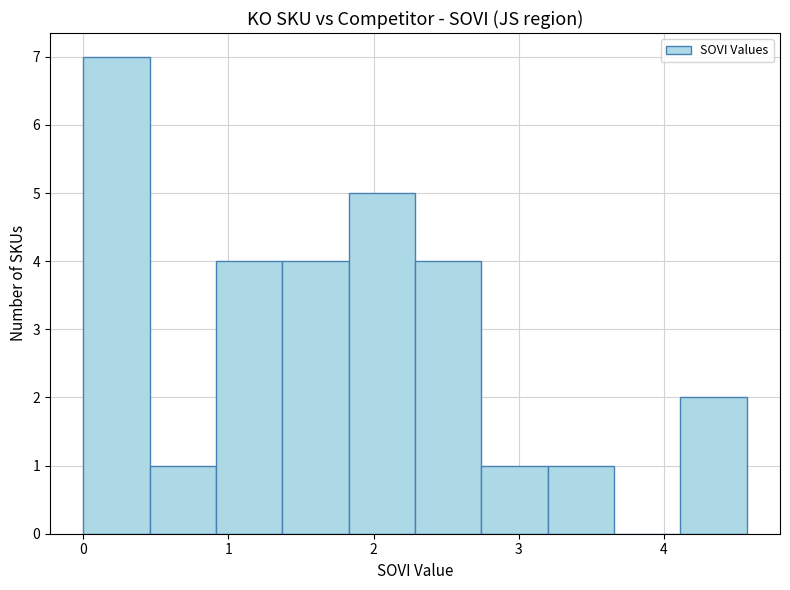

Reading left to right, list every bar in this chart as the range it spans on the x-axis followed by its height. Neither the bar edges nor the heights are printed on the chart, so give them approximately, as read against the axes.

0.0 to 0.5: 7
0.5 to 0.9: 1
0.9 to 1.4: 4
1.4 to 1.8: 4
1.8 to 2.3: 5
2.3 to 2.7: 4
2.7 to 3.2: 1
3.2 to 3.7: 1
3.7 to 4.1: 0
4.1 to 4.6: 2